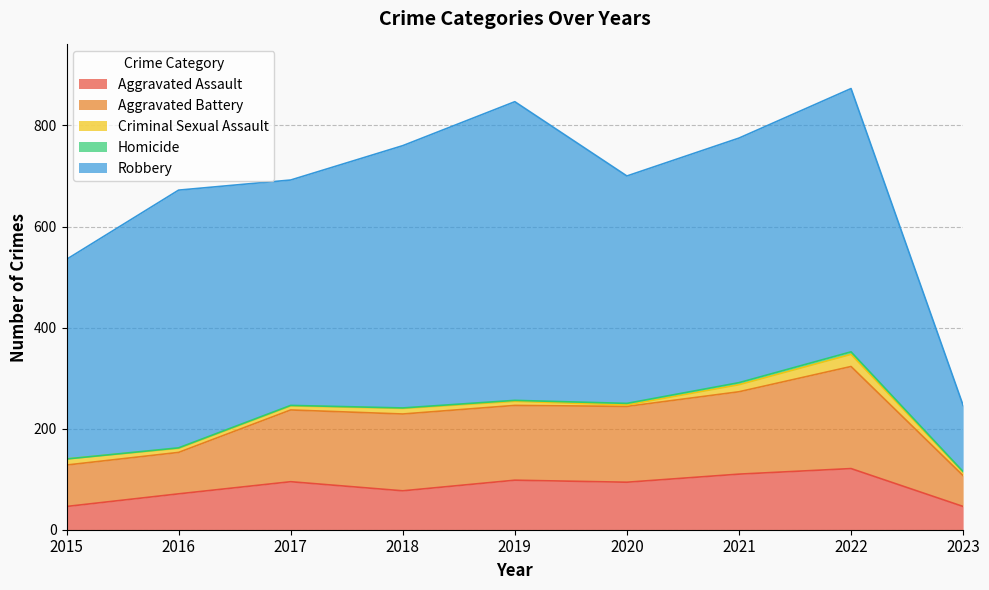

At how many categories does at least one series exceed 589?

1